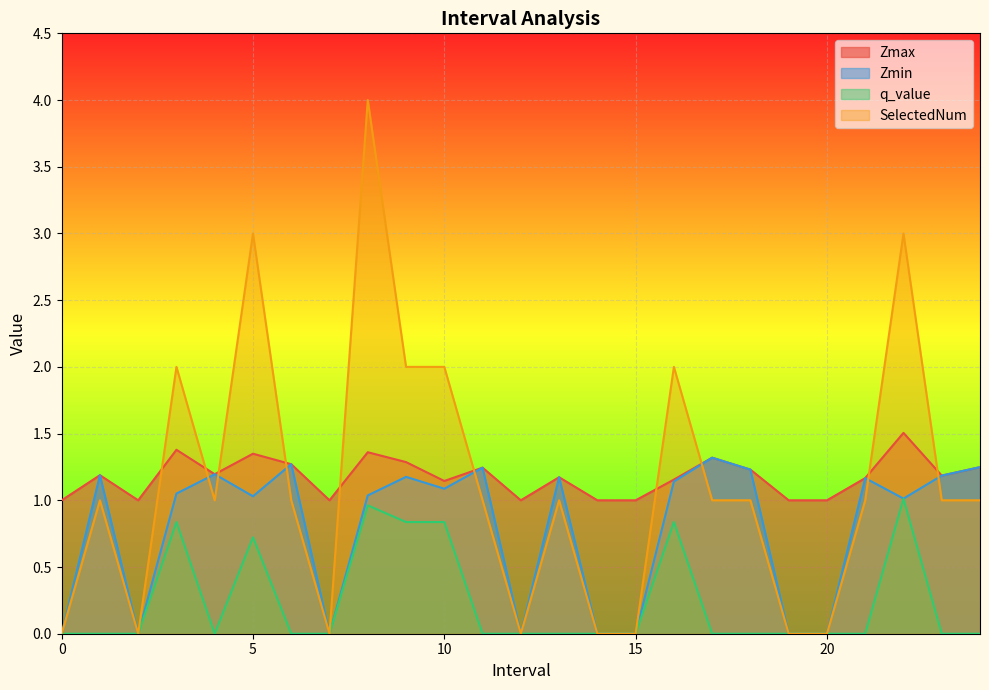

Does the chart display data point markers on the line(s)?

No